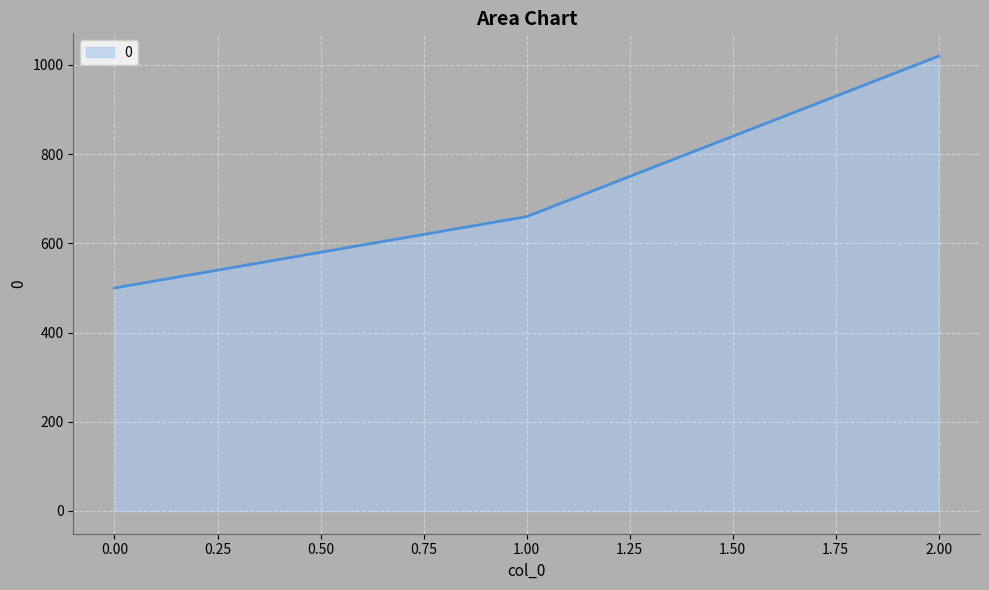

What is the sum of all values?

2180